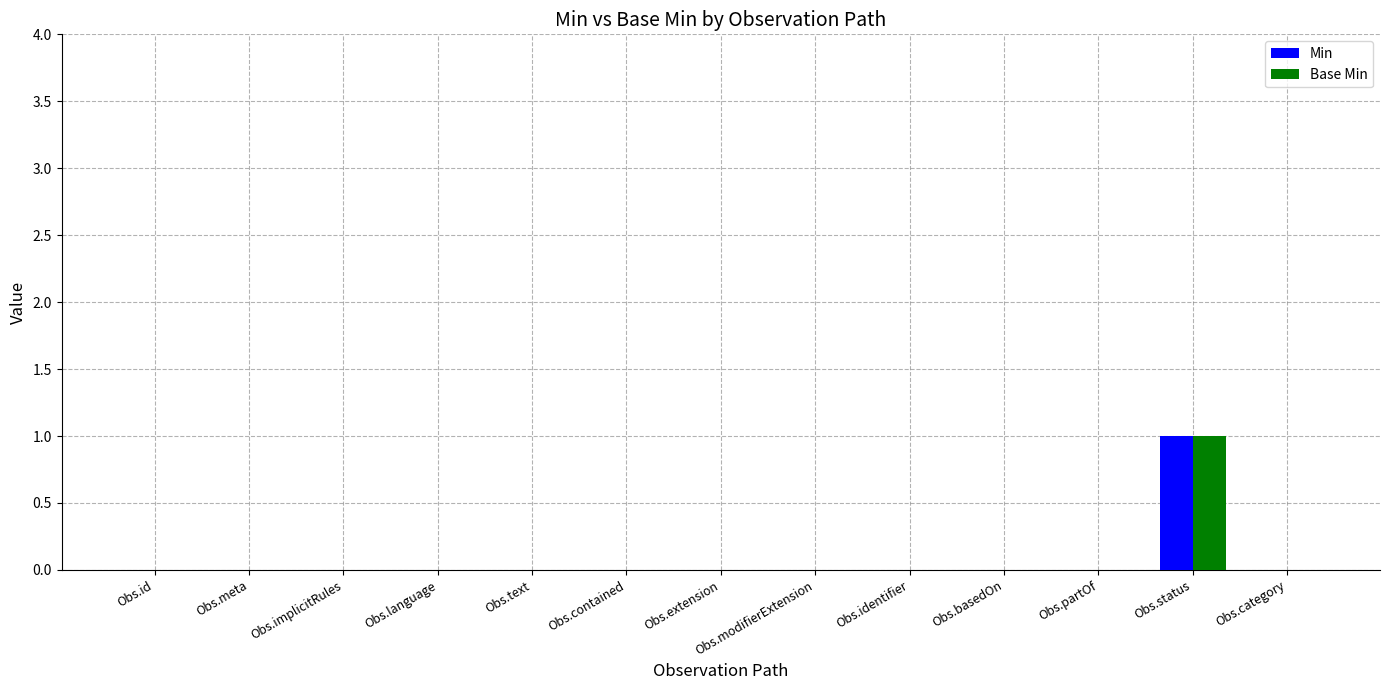

Reading left to right, list all the values displayed in this chart.

Min: 0	0	0	0	0	0	0	0	0	0	0	1	0
Base Min: 0	0	0	0	0	0	0	0	0	0	0	1	0